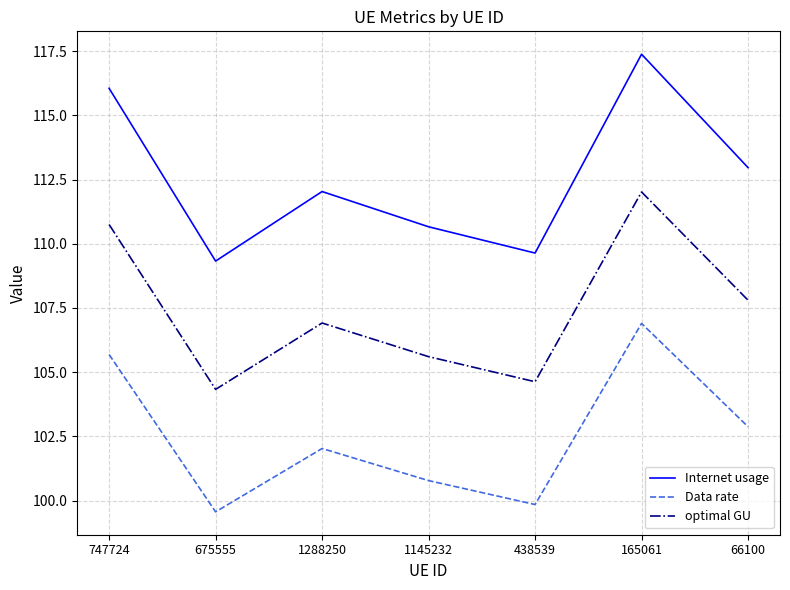

Reading left to right, transcribe all the data shown in this chart.

Internet usage: 116.1	109.3	112.0	110.7	109.6	117.4	113.0
Data rate: 105.7	99.6	102.0	100.8	99.8	106.9	102.9
optimal GU: 110.8	104.3	106.9	105.6	104.6	112.0	107.8